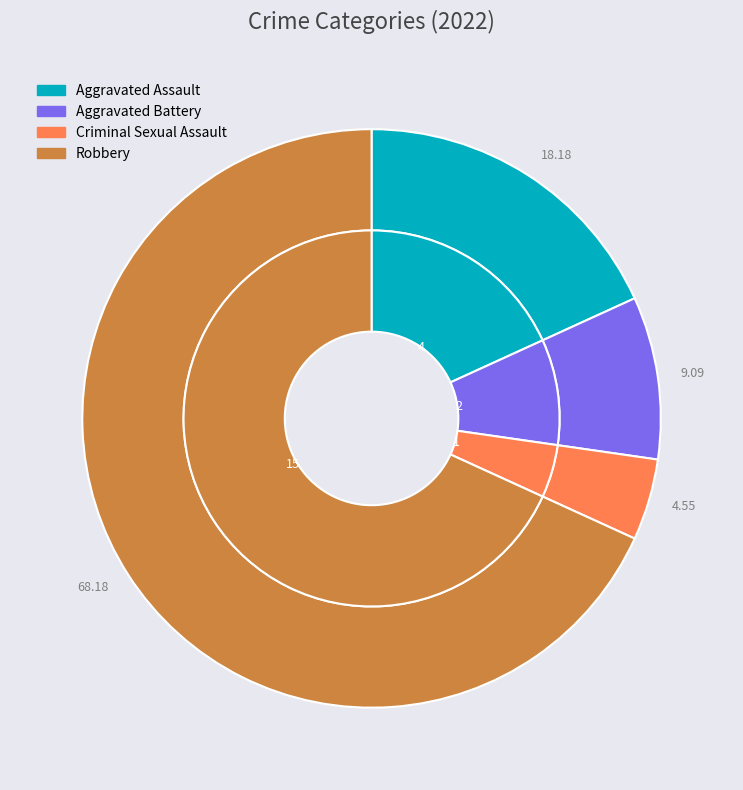

What is the ratio of the value at Criminal Sexual Assault to the value at Aggravated Assault?

0.2